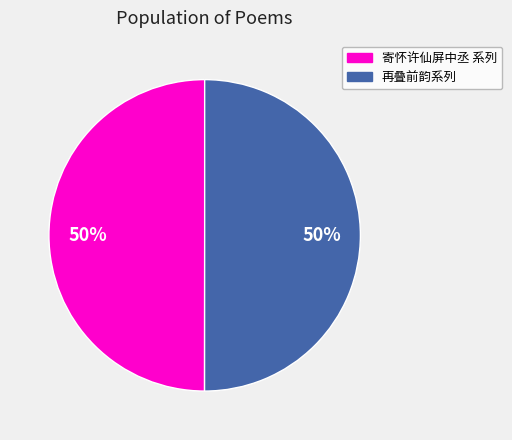

What is the smallest slice in the pie chart?

寄怀许仙屏中丞 其一